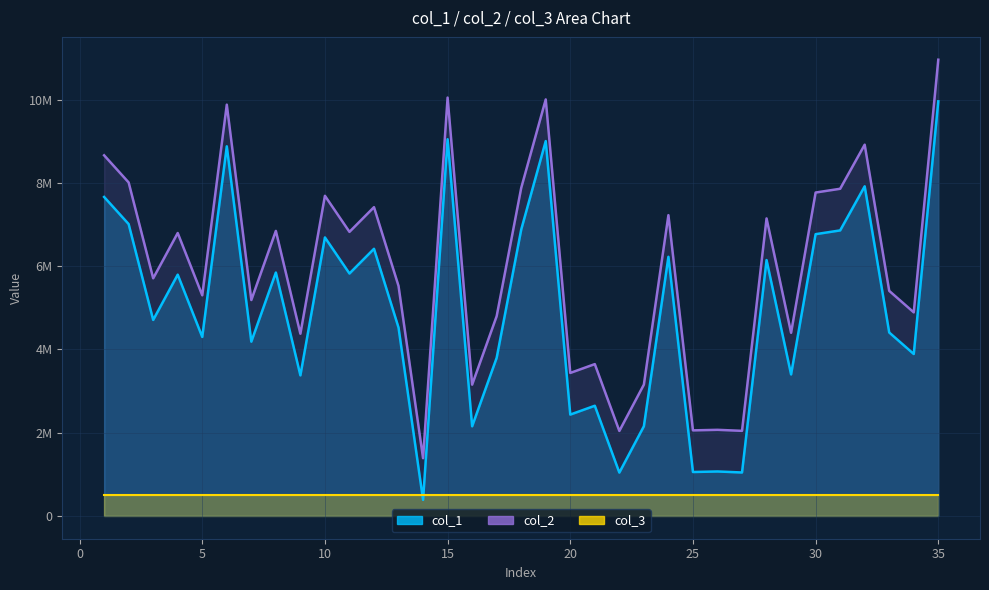

What is the value of the col_2 point at the 30th from the left?

7765993